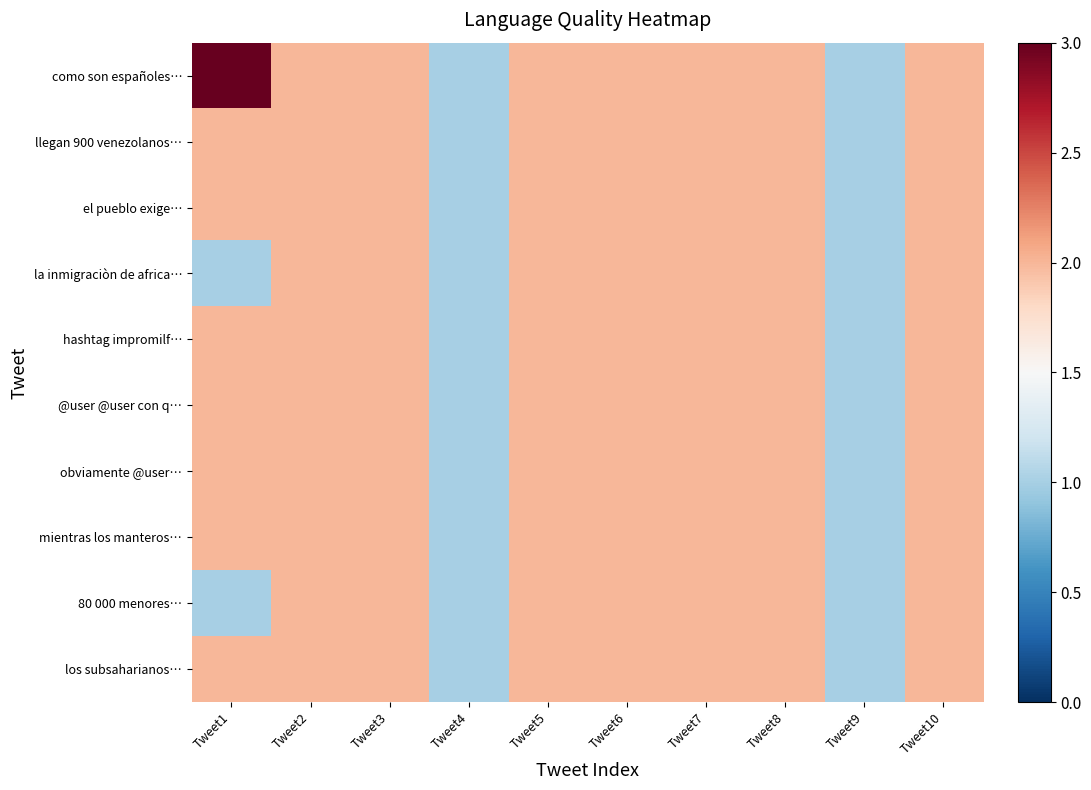

Reading left to right, extract all data points from this chart.

como son españoles…: Tweet1=3	Tweet2=2	Tweet3=2	Tweet4=1	Tweet5=2	Tweet6=2	Tweet7=2	Tweet8=2	Tweet9=1	Tweet10=2
llegan 900 venezolanos…: Tweet1=2	Tweet2=2	Tweet3=2	Tweet4=1	Tweet5=2	Tweet6=2	Tweet7=2	Tweet8=2	Tweet9=1	Tweet10=2
el pueblo exige…: Tweet1=2	Tweet2=2	Tweet3=2	Tweet4=1	Tweet5=2	Tweet6=2	Tweet7=2	Tweet8=2	Tweet9=1	Tweet10=2
la inmigraciòn de africa…: Tweet1=1	Tweet2=2	Tweet3=2	Tweet4=1	Tweet5=2	Tweet6=2	Tweet7=2	Tweet8=2	Tweet9=1	Tweet10=2
hashtag impromilf…: Tweet1=2	Tweet2=2	Tweet3=2	Tweet4=1	Tweet5=2	Tweet6=2	Tweet7=2	Tweet8=2	Tweet9=1	Tweet10=2
@user @user con q…: Tweet1=2	Tweet2=2	Tweet3=2	Tweet4=1	Tweet5=2	Tweet6=2	Tweet7=2	Tweet8=2	Tweet9=1	Tweet10=2
obviamente @user…: Tweet1=2	Tweet2=2	Tweet3=2	Tweet4=1	Tweet5=2	Tweet6=2	Tweet7=2	Tweet8=2	Tweet9=1	Tweet10=2
mientras los manteros…: Tweet1=2	Tweet2=2	Tweet3=2	Tweet4=1	Tweet5=2	Tweet6=2	Tweet7=2	Tweet8=2	Tweet9=1	Tweet10=2
80 000 menores…: Tweet1=1	Tweet2=2	Tweet3=2	Tweet4=1	Tweet5=2	Tweet6=2	Tweet7=2	Tweet8=2	Tweet9=1	Tweet10=2
los subsaharianos…: Tweet1=2	Tweet2=2	Tweet3=2	Tweet4=1	Tweet5=2	Tweet6=2	Tweet7=2	Tweet8=2	Tweet9=1	Tweet10=2